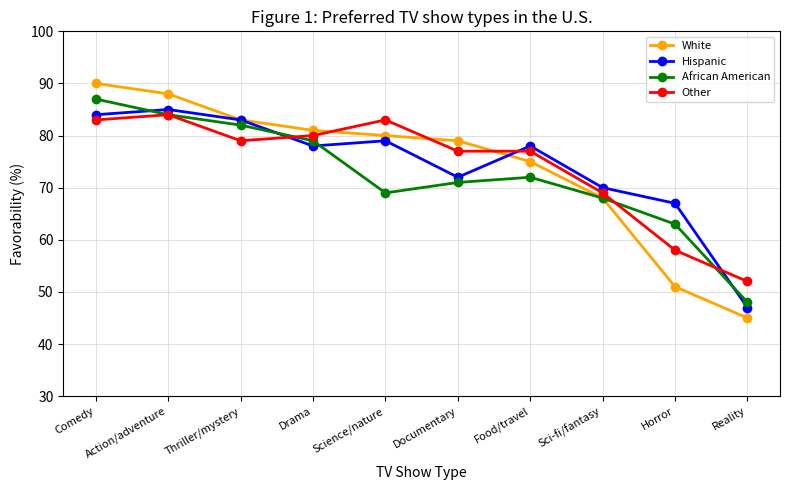

How many series are shown in this chart?

4